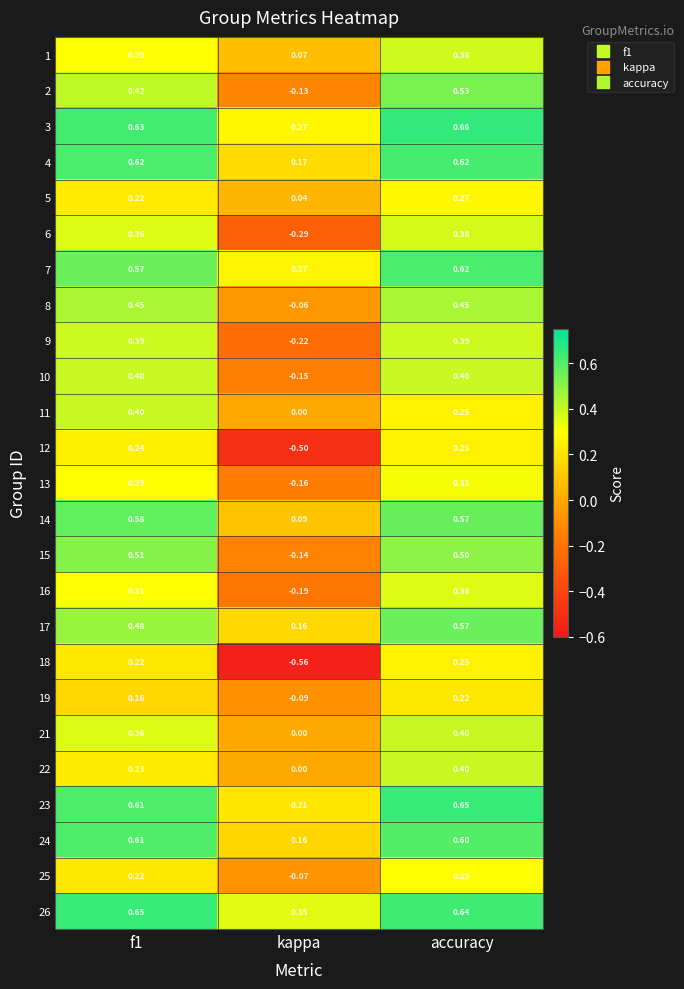

Which category has the lowest value across all series?

kappa